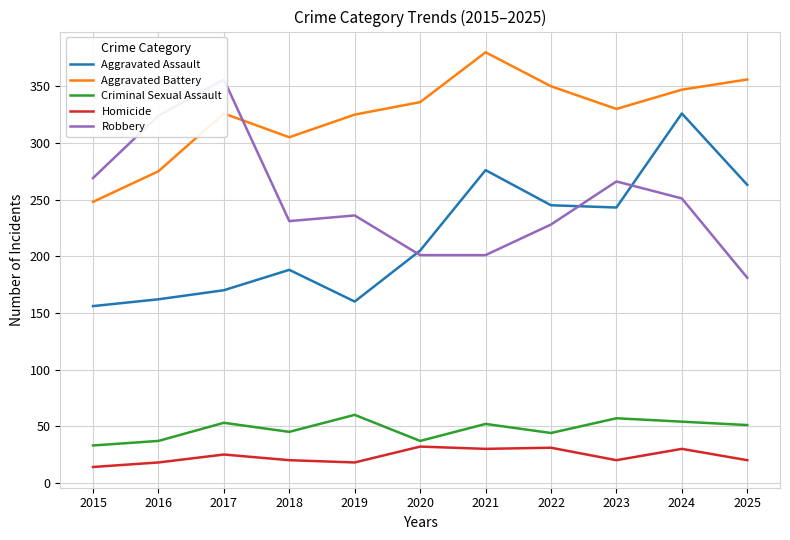

What is the minimum value for Aggravated Battery?

248